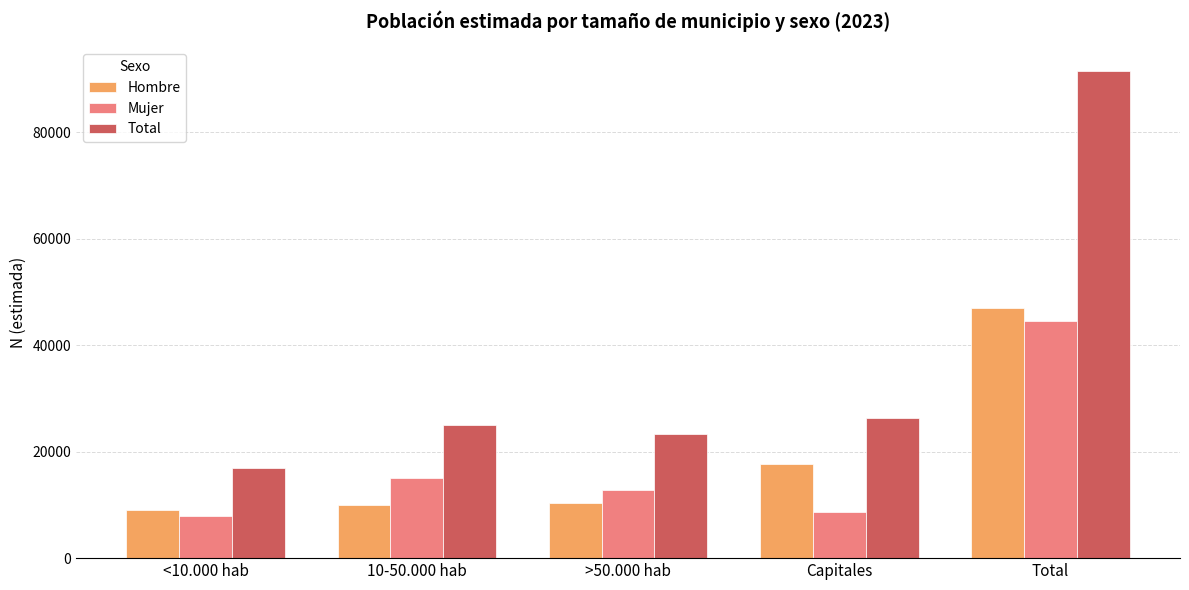

What is the label of the 4th bar from the left?

Capitales